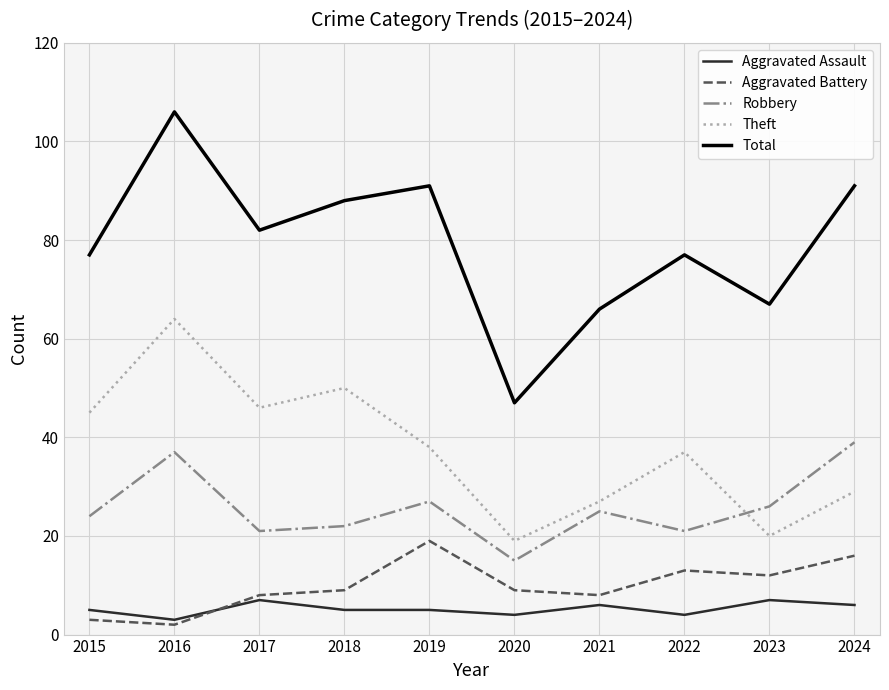

True or false: Theft and Aggravated Battery intersect in this chart.

False